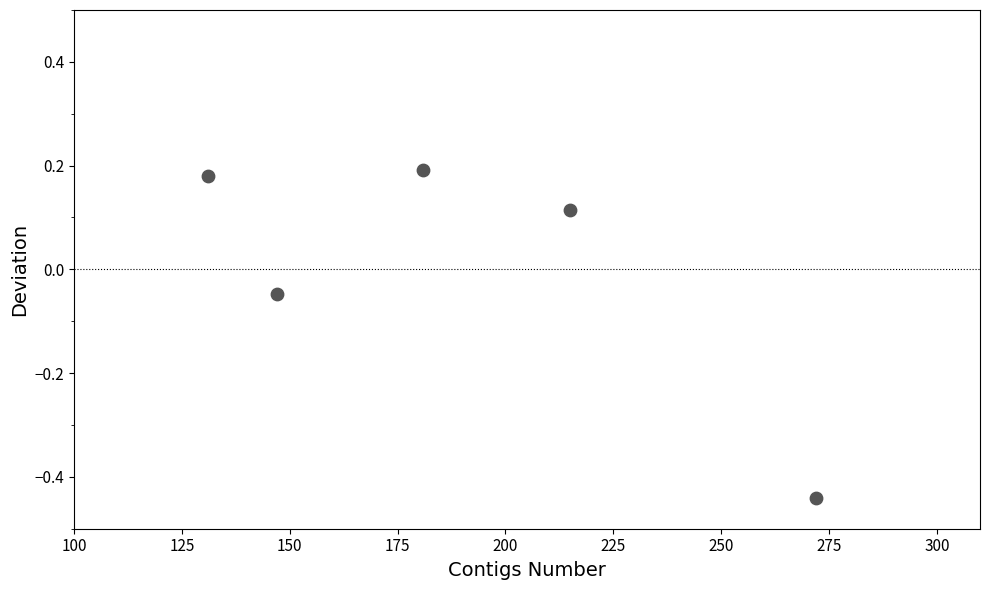

What is the average X value?

189.2